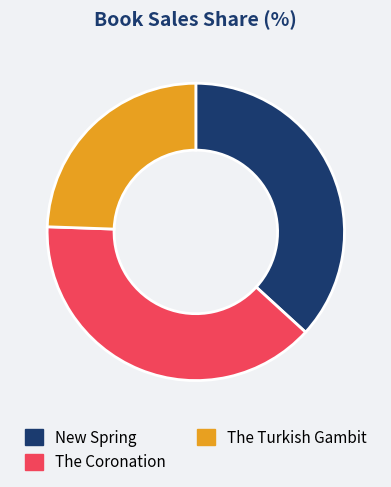

Rank the categories by value from highest to lowest.

The Coronation, New Spring, The Turkish Gambit